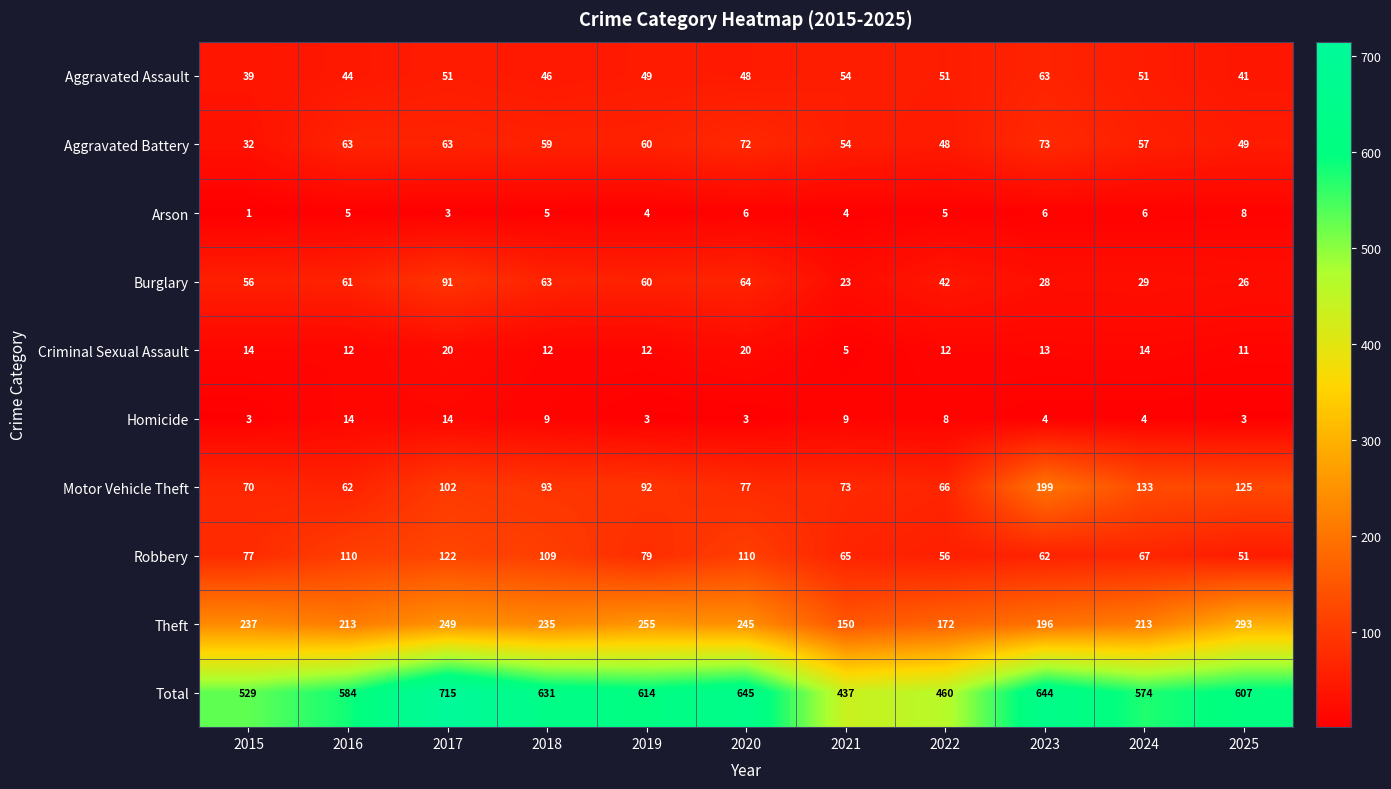

The value of Burglary at 2020 is 31. True or false?

False